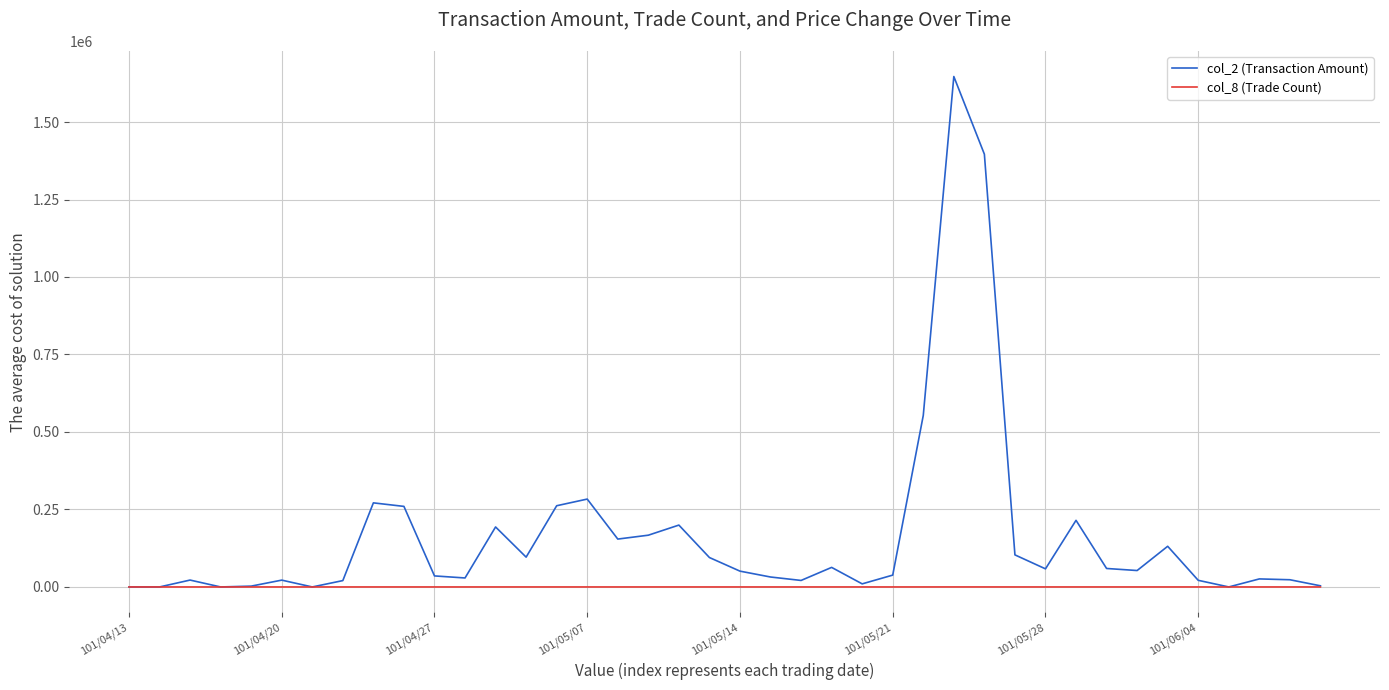

Which series has the largest total across all categories?

col_2 (Transaction Amount)